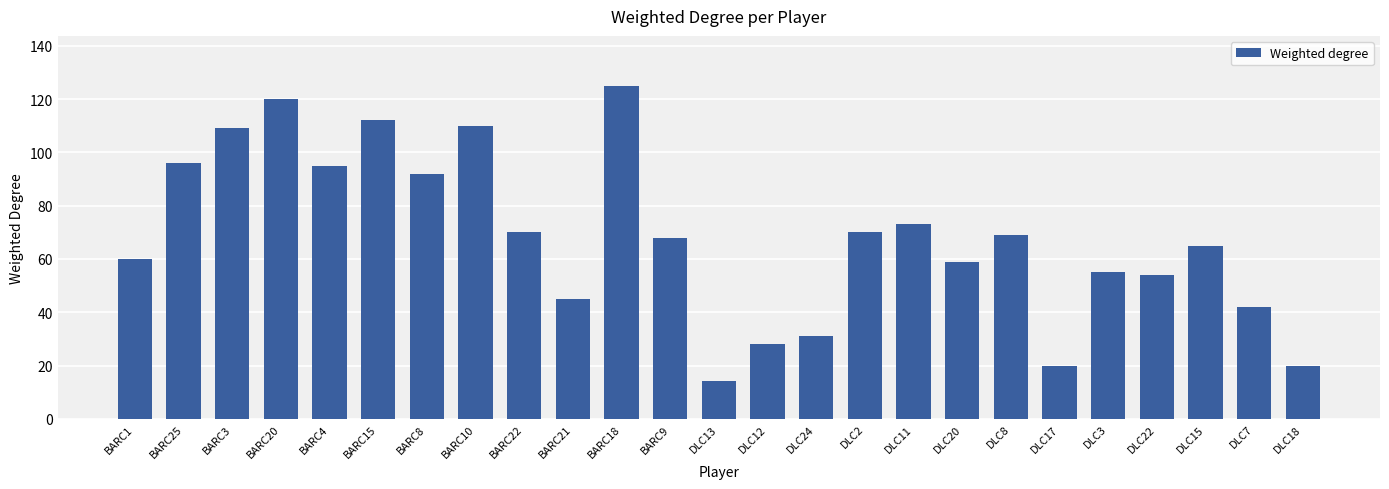

What is the difference between the maximum and minimum values?

111